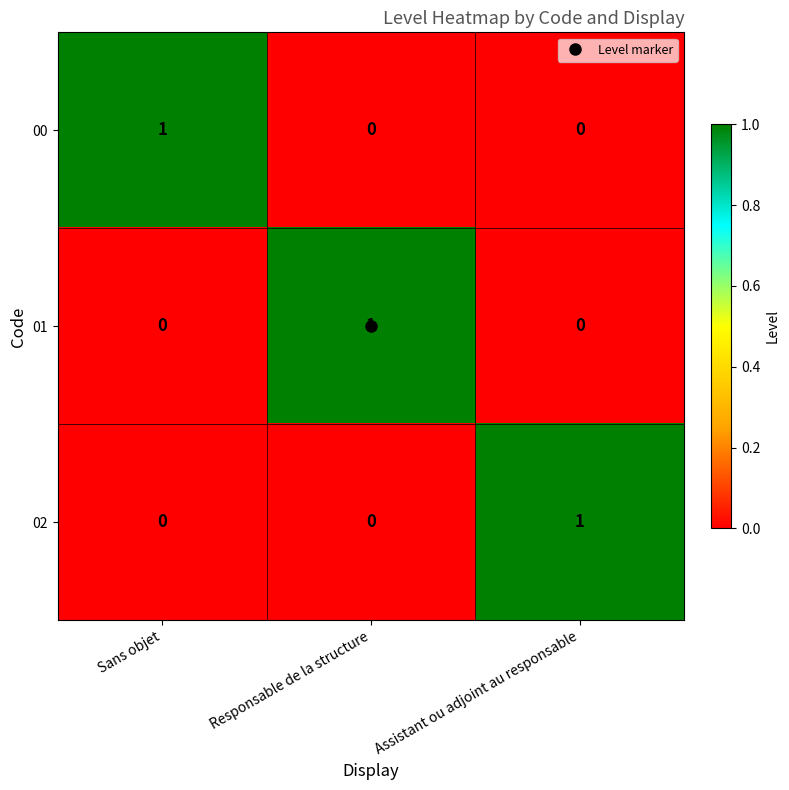

Count the number of categories in the chart.

3